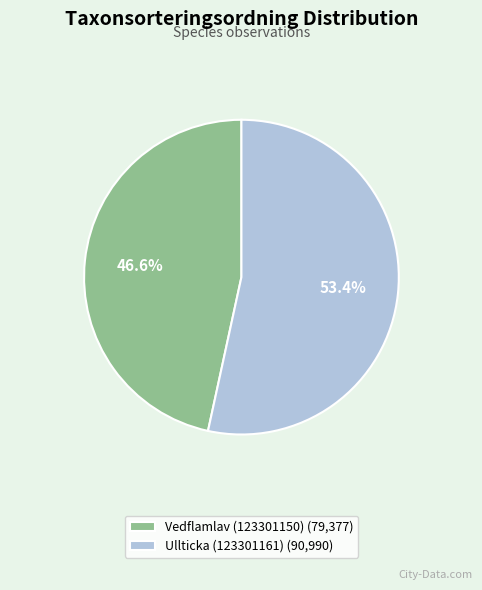

To the nearest percent, what is the average slice percentage?

50%